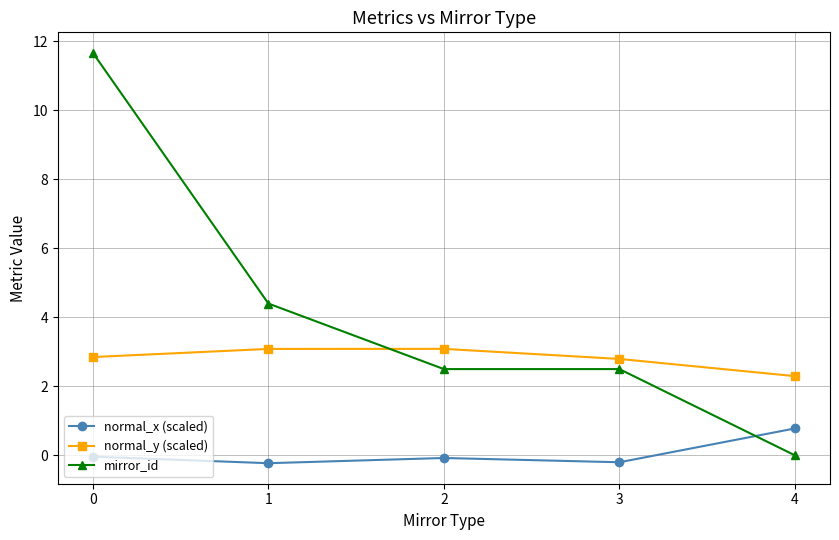

What is the total value across all series at 1?

7.3